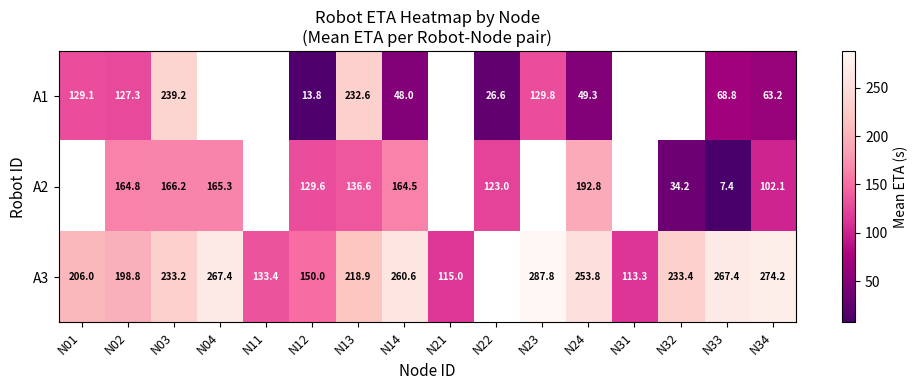

What is the spread (max minus min) of values at N14?

212.6